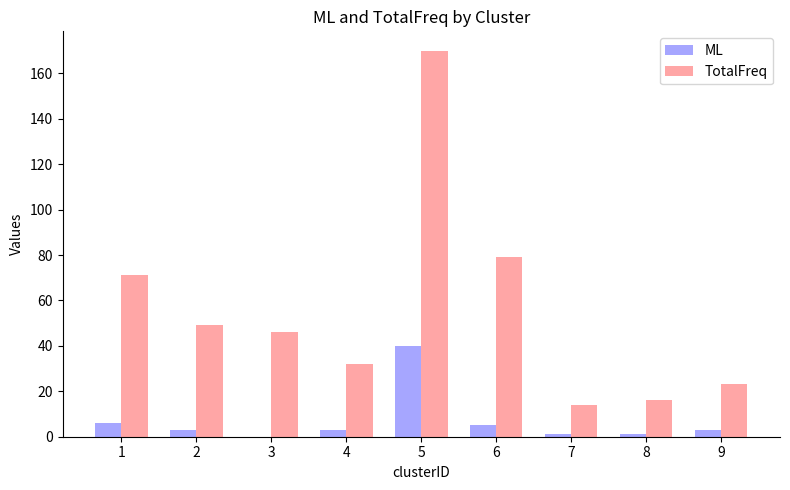

Are the bars grouped side by side (vs. stacked)?

Yes